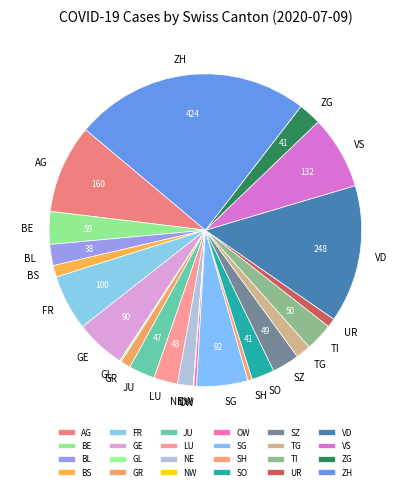

True or false: OW accounts for 0% of the total.

True